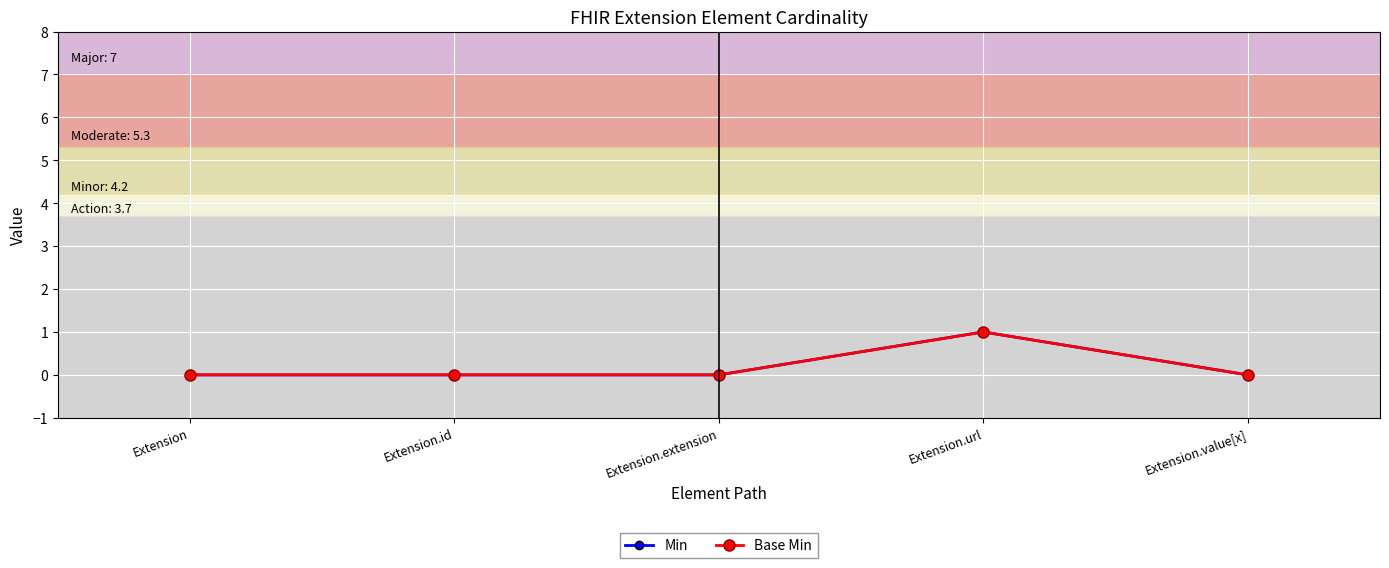

Count the Min values in the range 0 to 1.

5